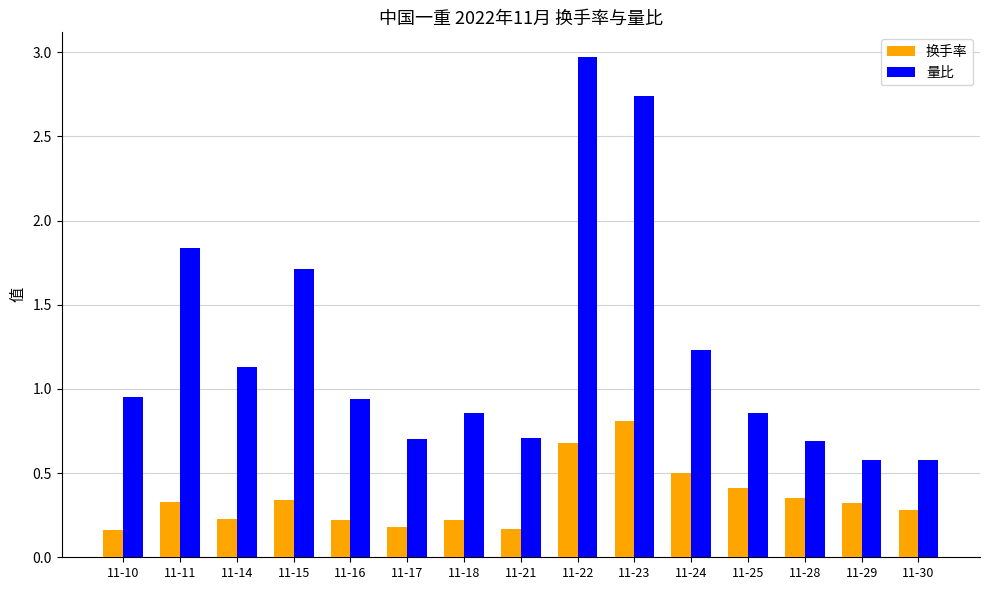

What is the difference between the maximum and second lowest values in the 量比 series?

2.4